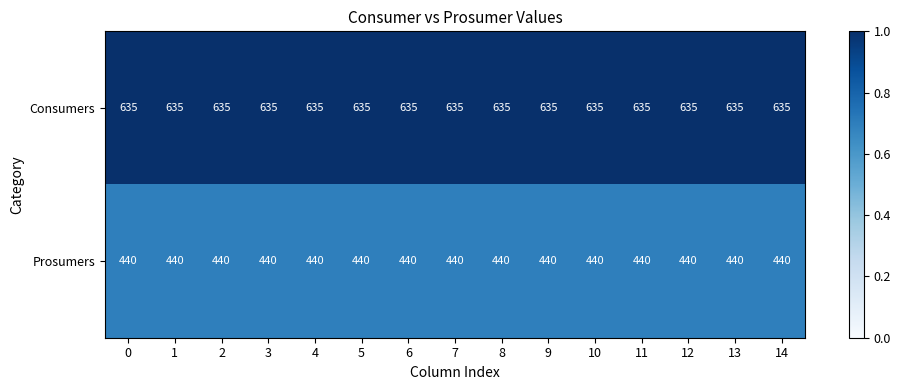

What is the minimum value shown in the chart?

440